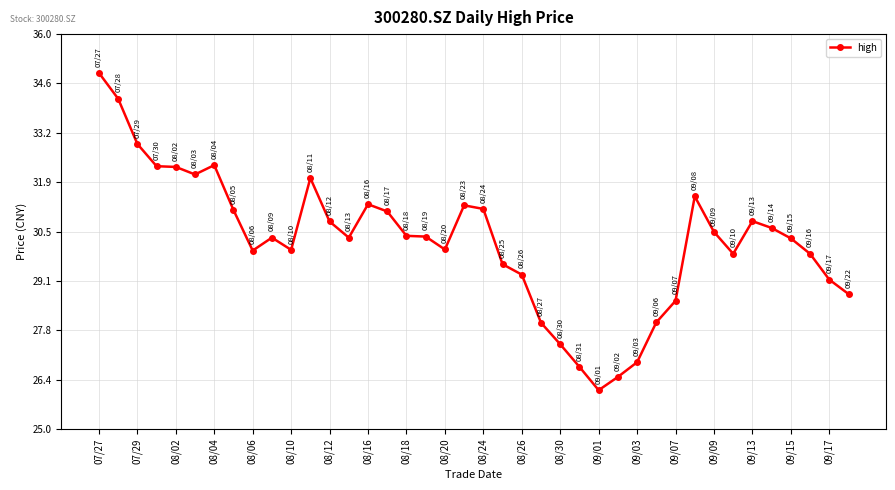

True or false: the data has more than 0 interior local peaks.

True